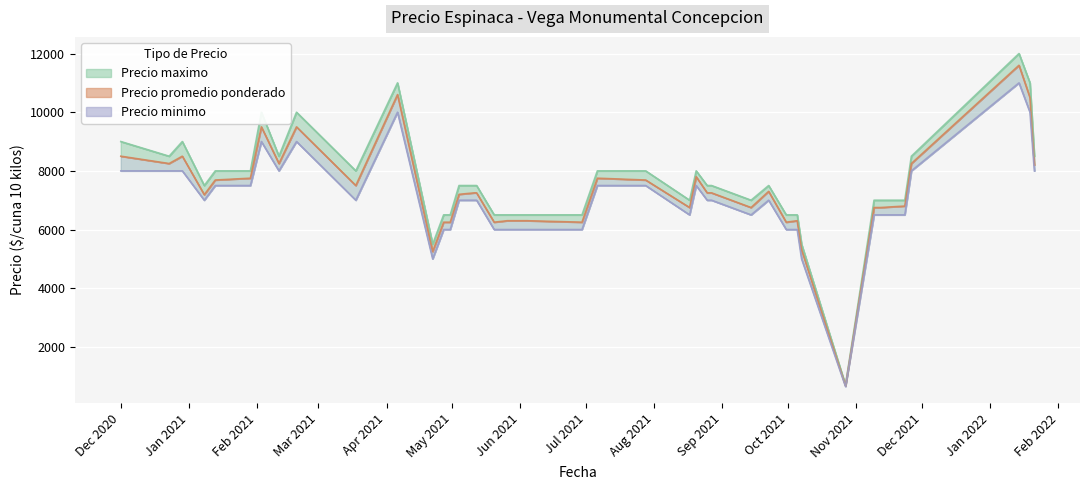

True or false: Precio minimo and Precio maximo cross at least once.

False